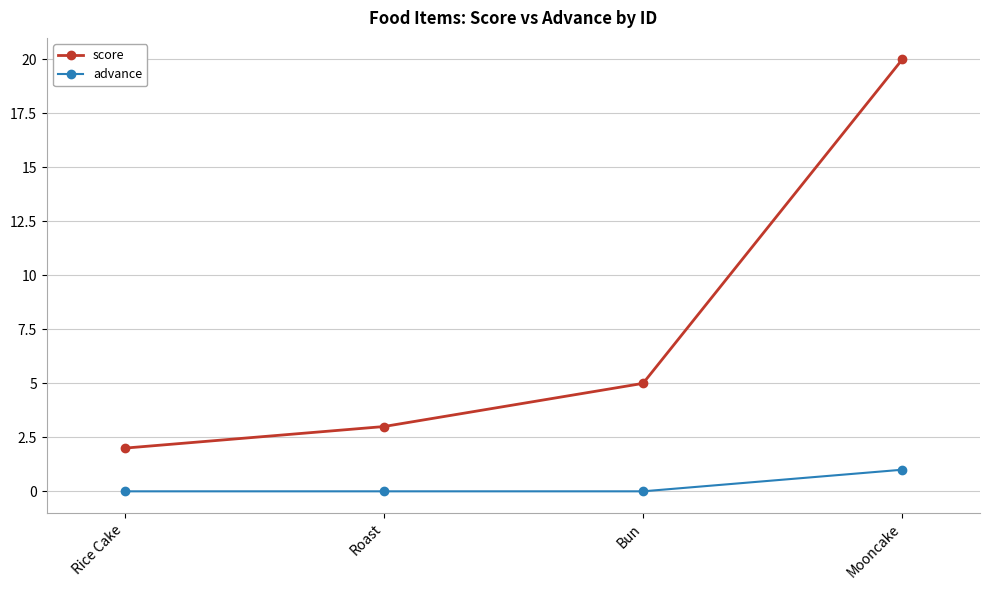

Reading left to right, extract all data points from this chart.

score: 2	3	5	20
advance: 0	0	0	1